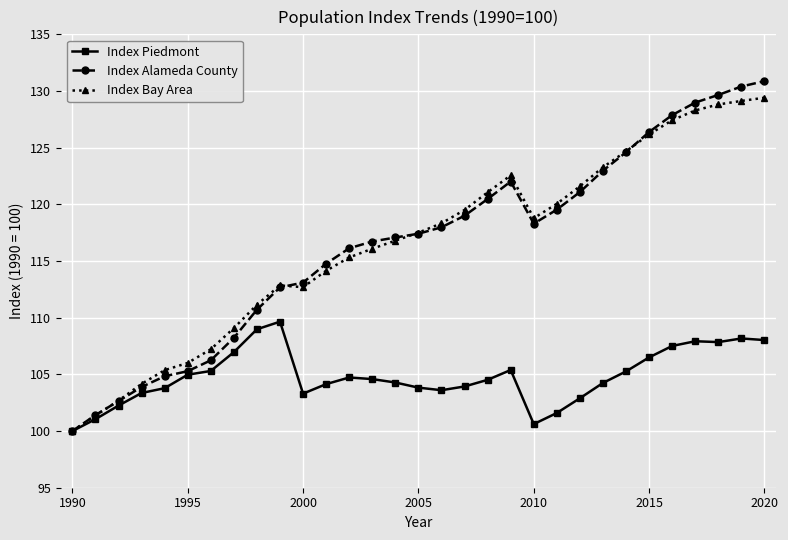

What are all the series names shown in the legend?

Index Piedmont, Index Alameda County, Index Bay Area